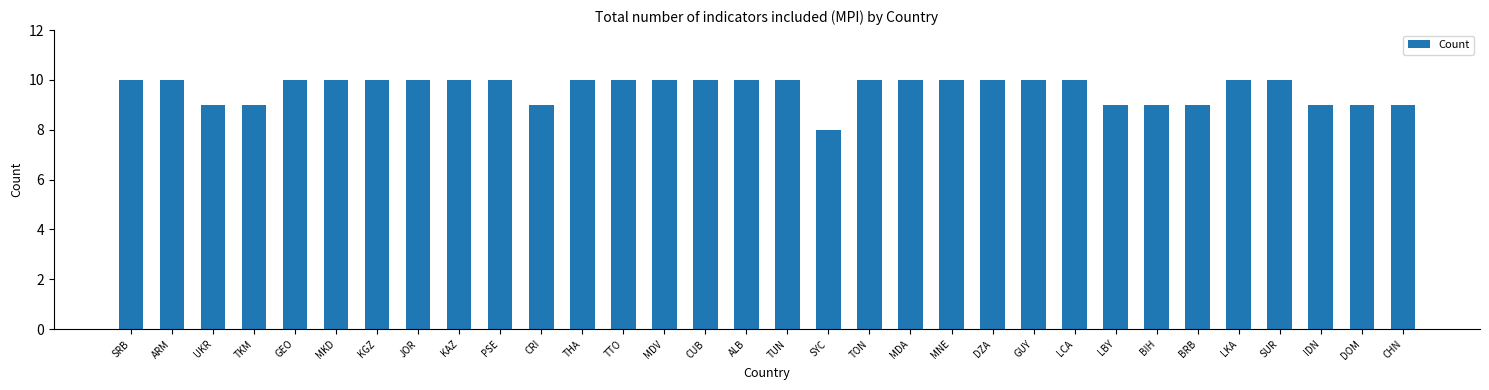

What is the value of the 22nd bar from the left?

10